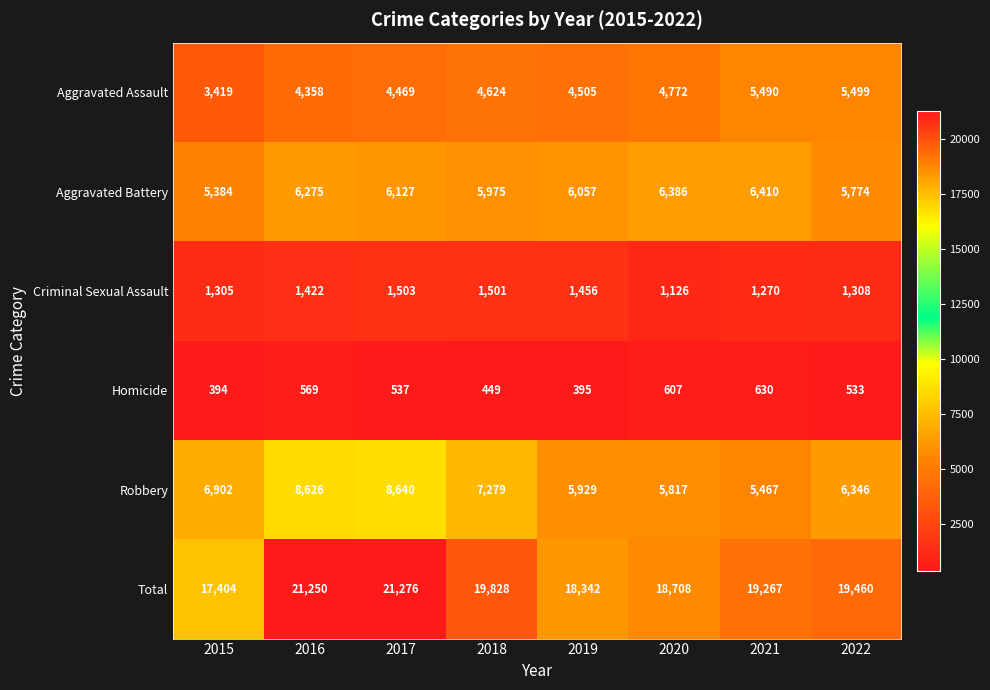

Is it true that Total equals 8674 at 2015?

False